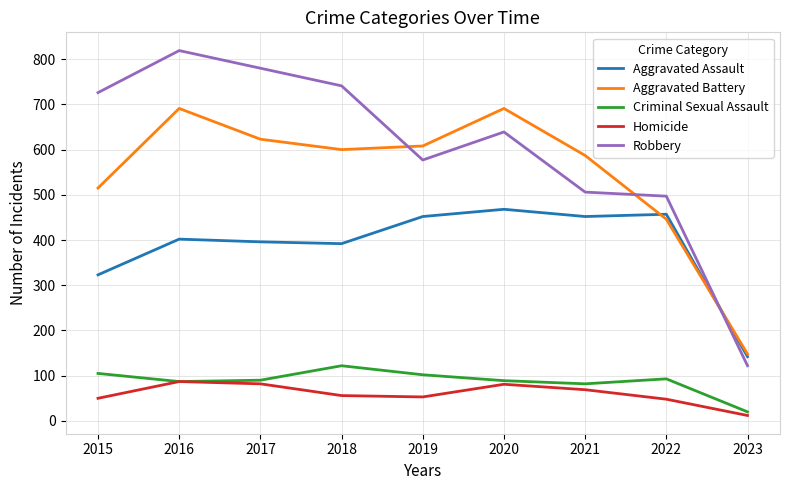

What is the difference between the highest and lowest values at 2018?

685